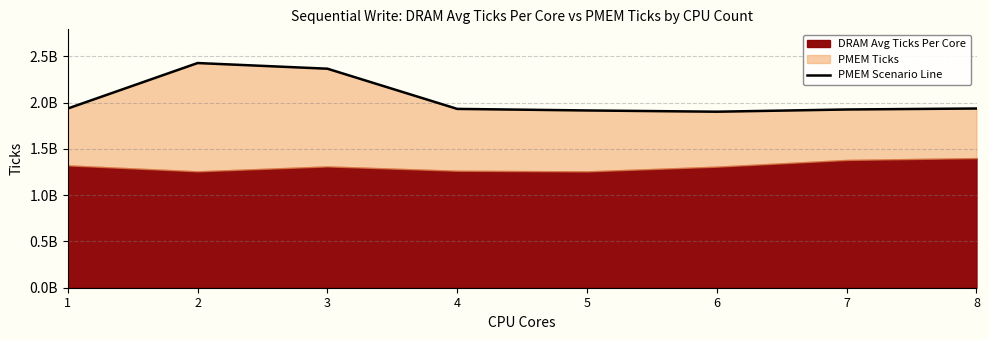

Rank the categories by value from highest to lowest.

2, 3, 1, 8, 4, 7, 5, 6